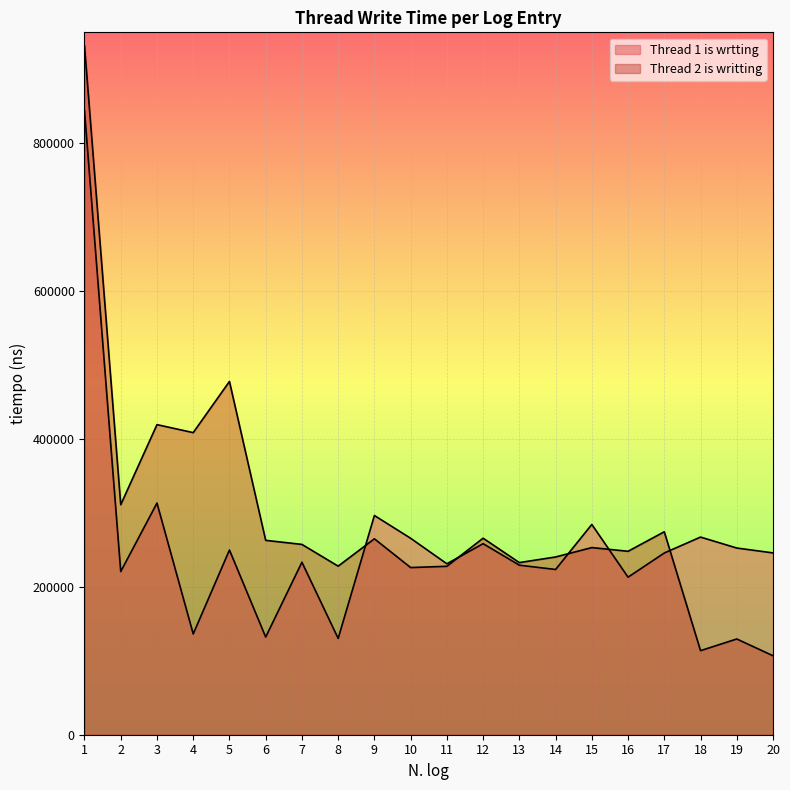

At how many categories does at least one series exceed 552651?

1